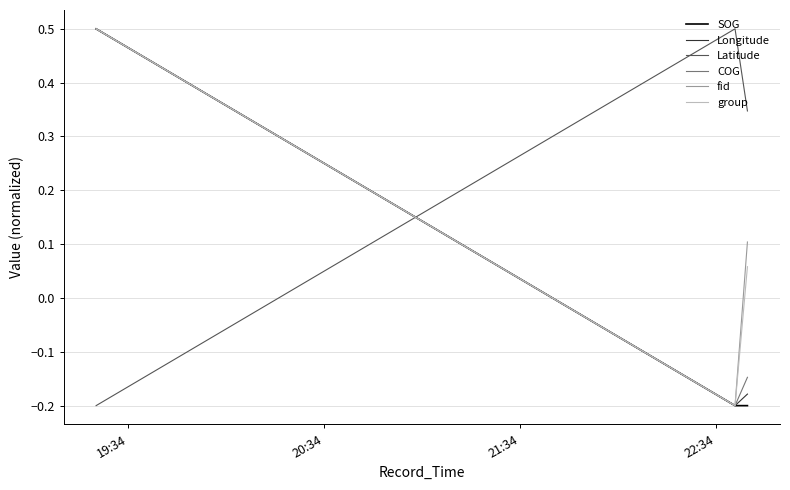

What is the maximum value for group?

0.5